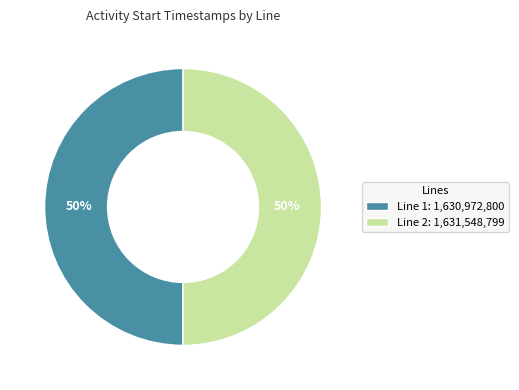

To the nearest percent, what percentage of the pie is Line 1: 1,630,972,800?

50%